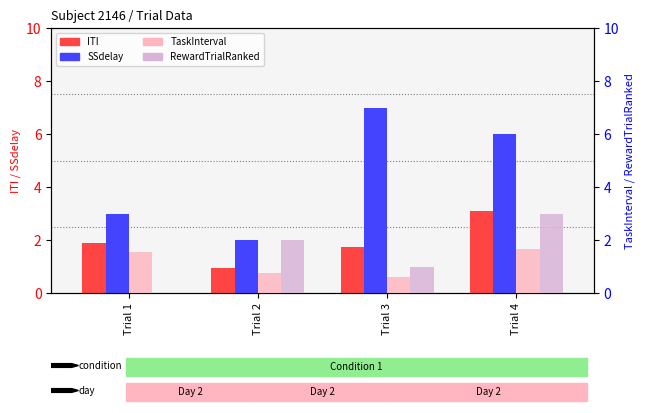

Which category has the lowest value across all series?

Trial 1